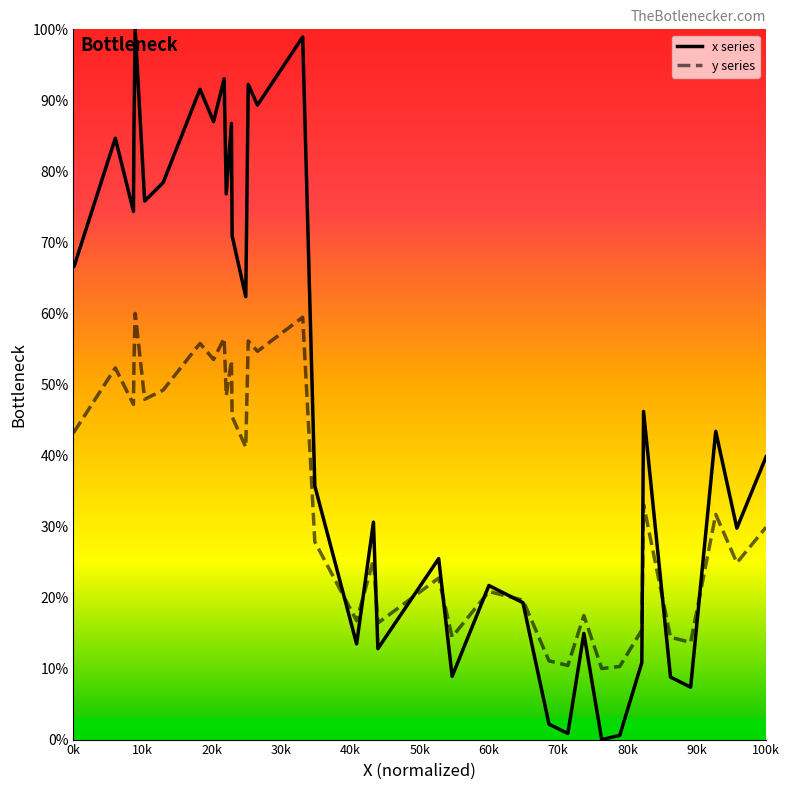

What is the average value of the y series series?

35.1